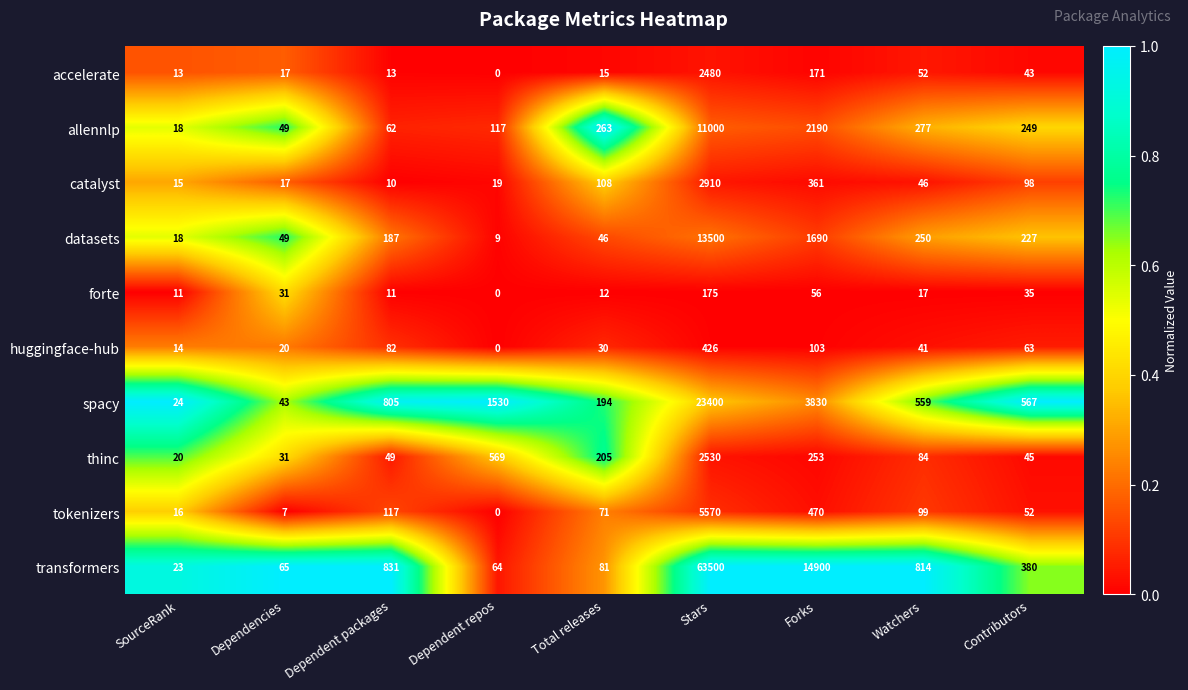

Where does the tokenizers series first go above 71?

Dependent packages